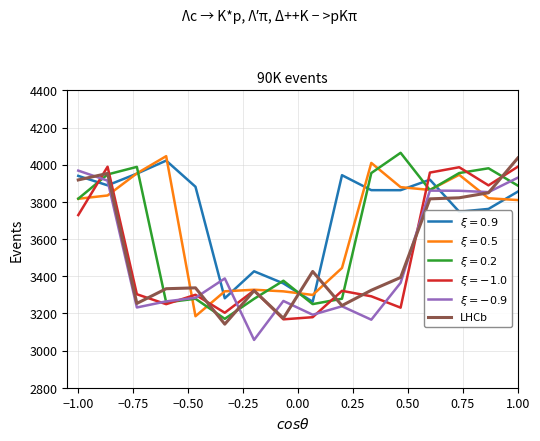

What is the maximum value shown in the chart?

4063.9